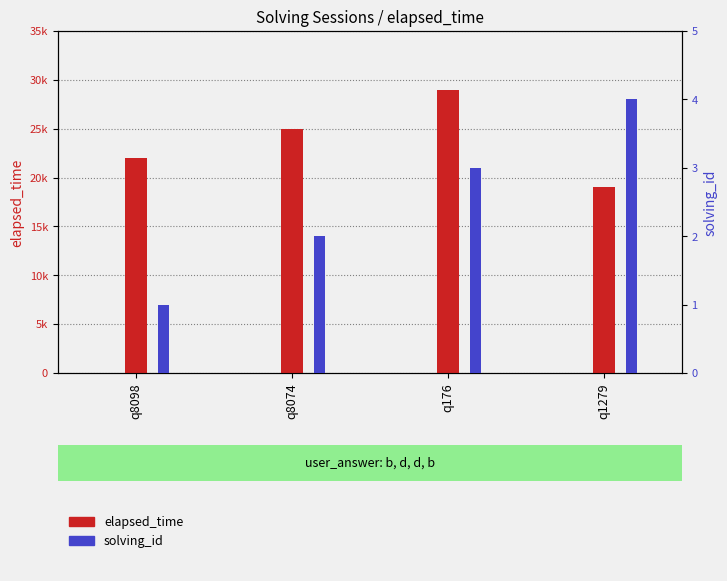

Is the value of solving_id at q176 greater than the value of elapsed_time at q8098?

No